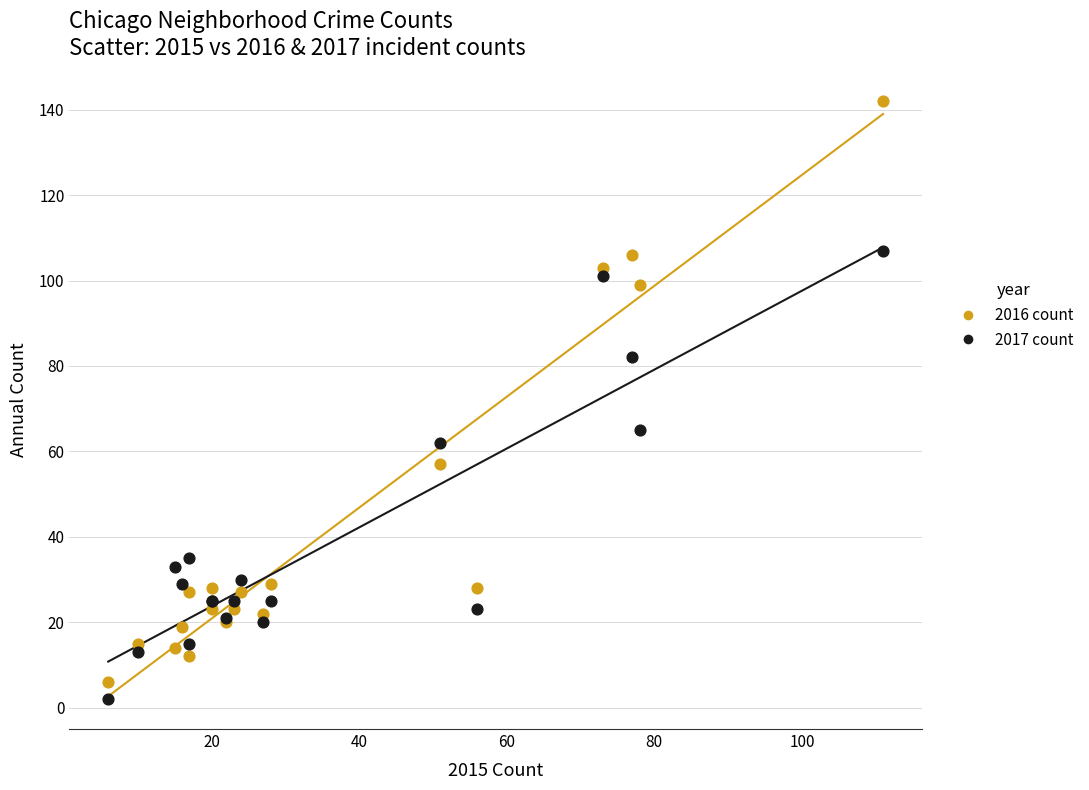

Which series has the widest spread of Y values?

2016 count